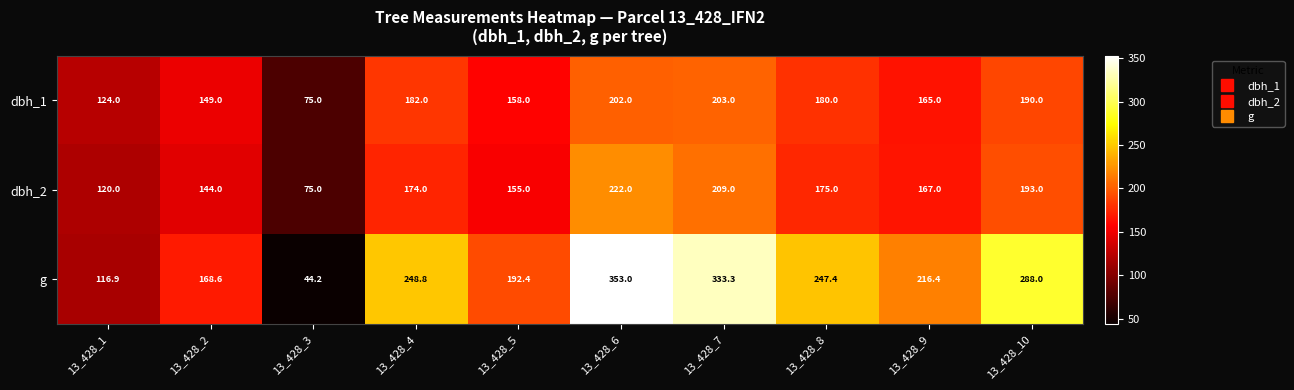

At which category is the sum across all series the highest?

13_428_6